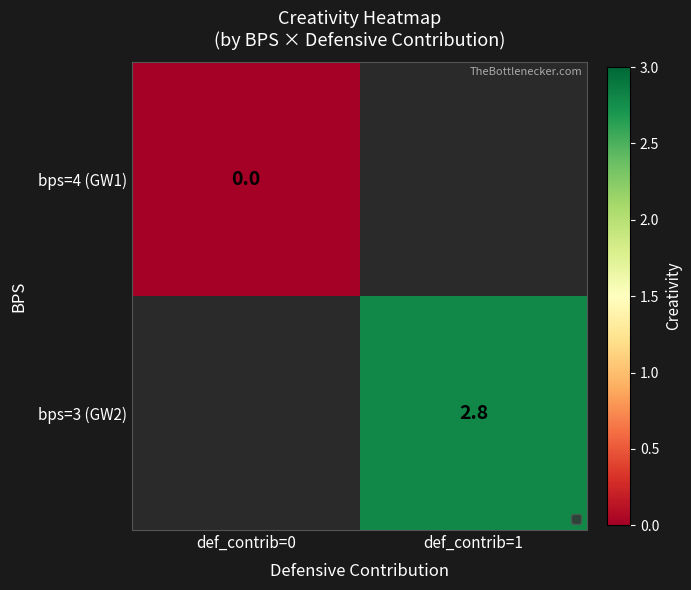

True or false: bps=3 (GW2) has a value of 2.8 at def_contrib=1.

True